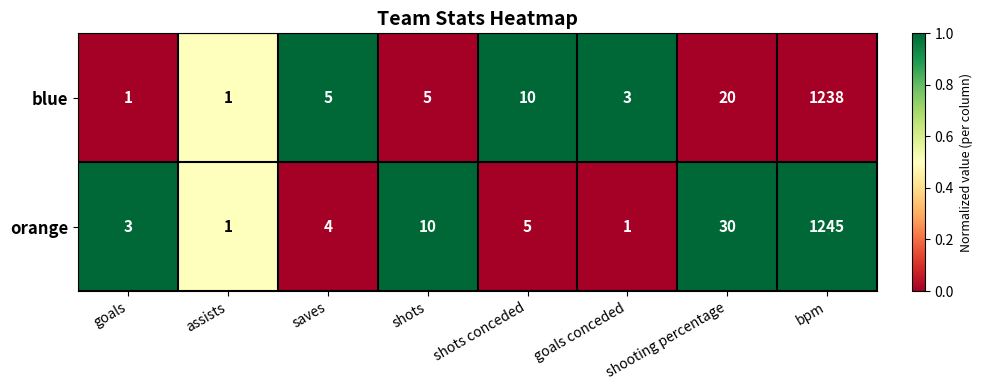

True or false: orange has a value of 30 at shooting percentage.

True